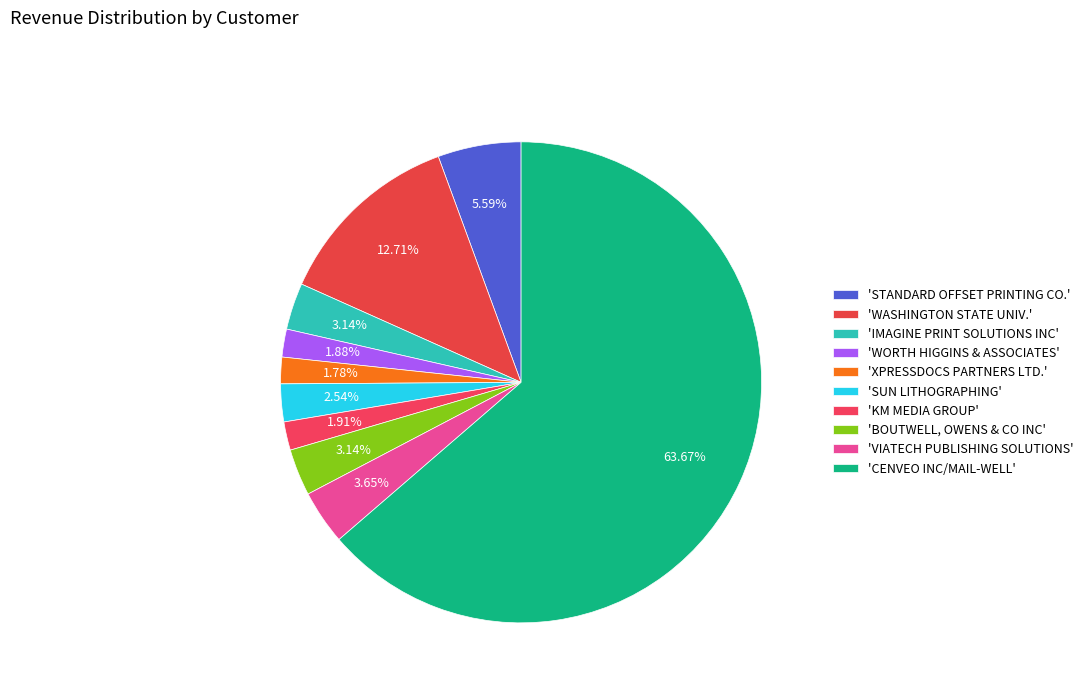

How many slices are in this pie chart?

10